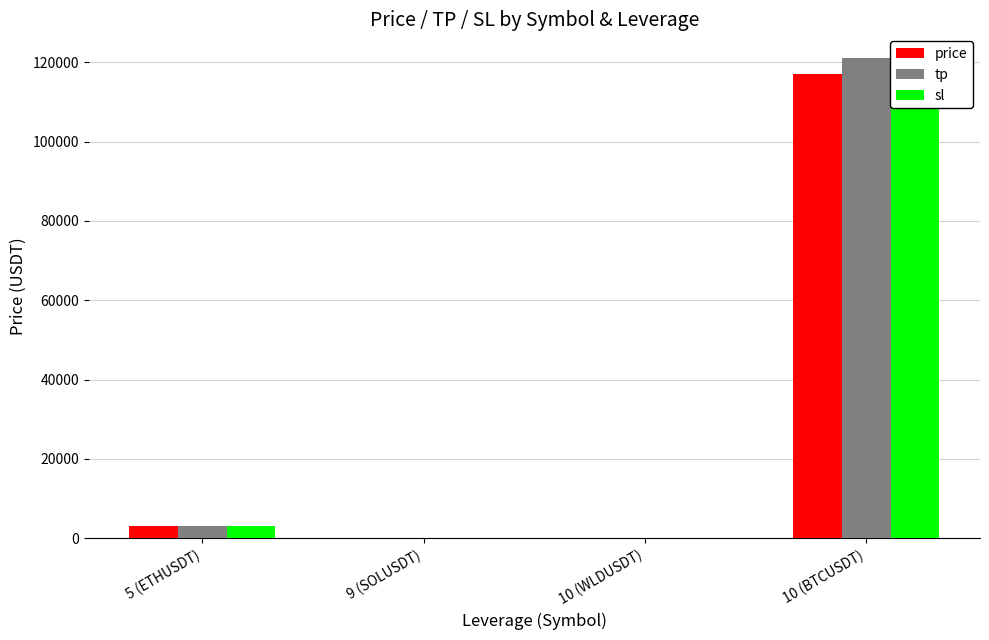

What is the difference between the highest and lowest values at 9 (SOLUSDT)?

18.0